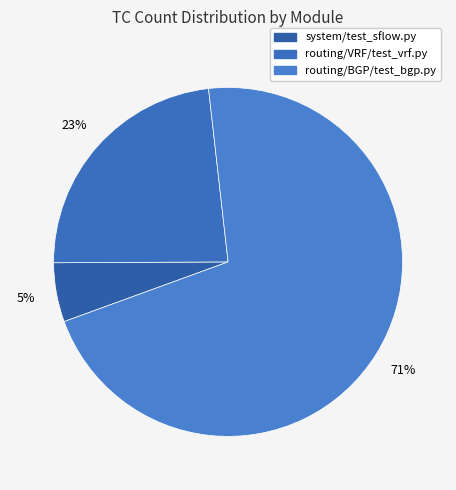

Combined, do routing/BGP/test_bgp.py and system/test_sflow.py account for over 50%?

Yes